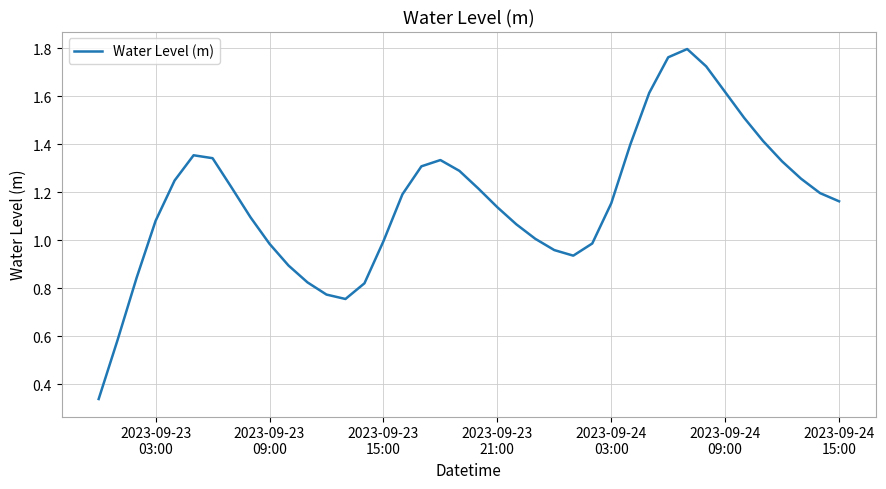

How many lines are shown in the chart?

1